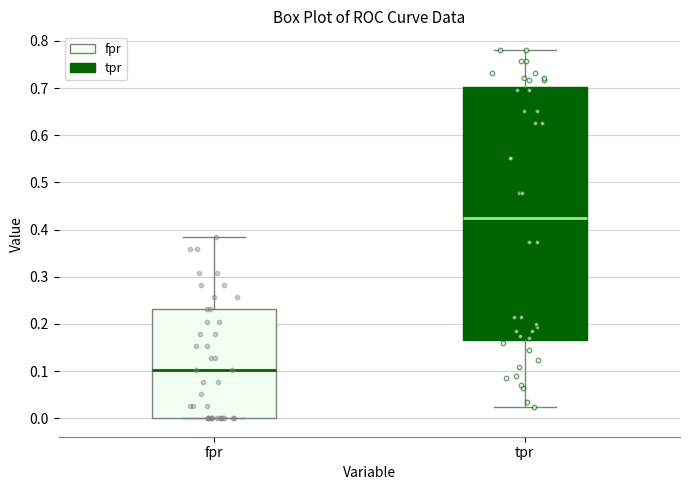

Reading left to right, transcribe this box plot: for each box, give where its median line is, the range the box spans, and where its two whiskers end, as read against the y-axis. The values are not printed on the chart, so give them approximately, as read against the axis.

fpr: median 0.10, box 0.00 to 0.23, whiskers 0.00 to 0.38
tpr: median 0.43, box 0.17 to 0.70, whiskers 0.02 to 0.78